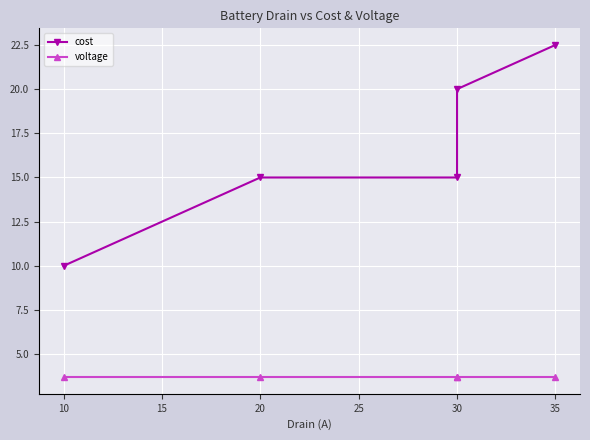

Which series has the widest spread of values?

cost